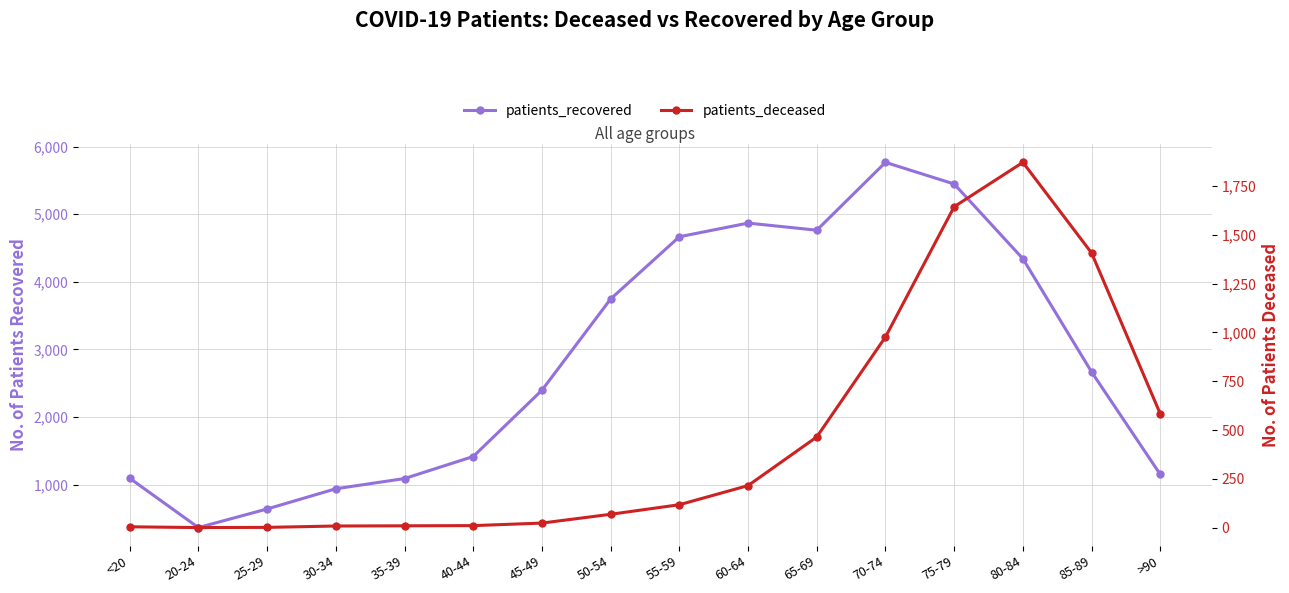

At which label does patients_deceased reach its minimum?

20-24